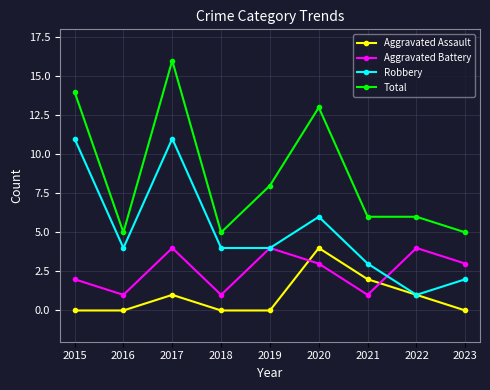

What are all the series names shown in the legend?

Aggravated Assault, Aggravated Battery, Robbery, Total